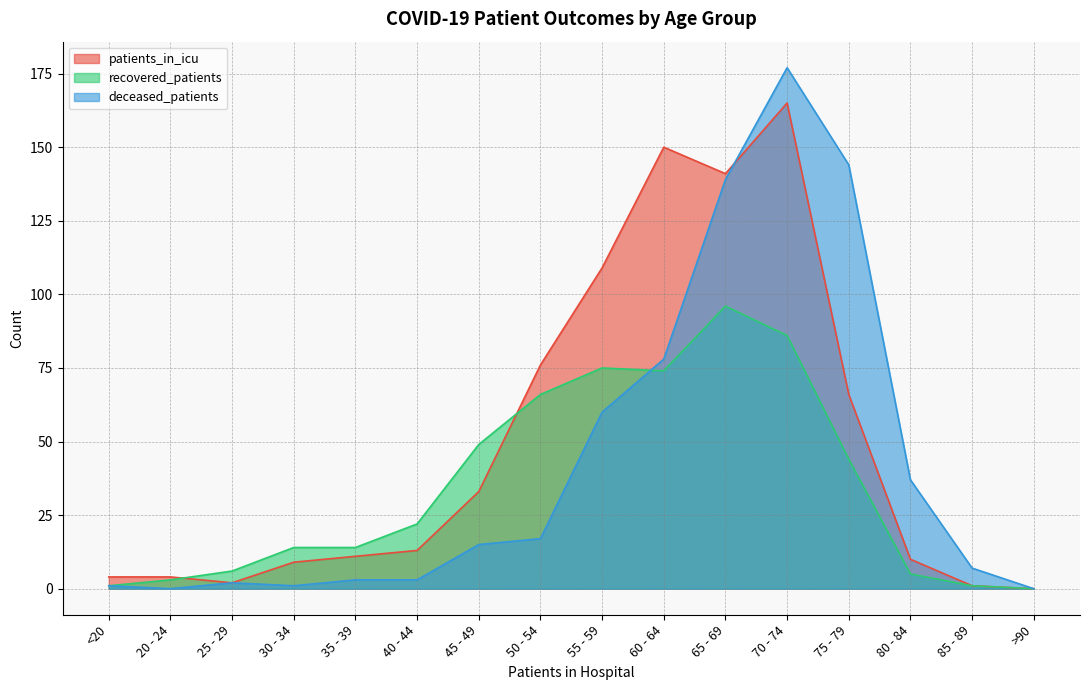

Which series ends up on top after the final intersection of patients_in_icu and deceased_patients?

deceased_patients